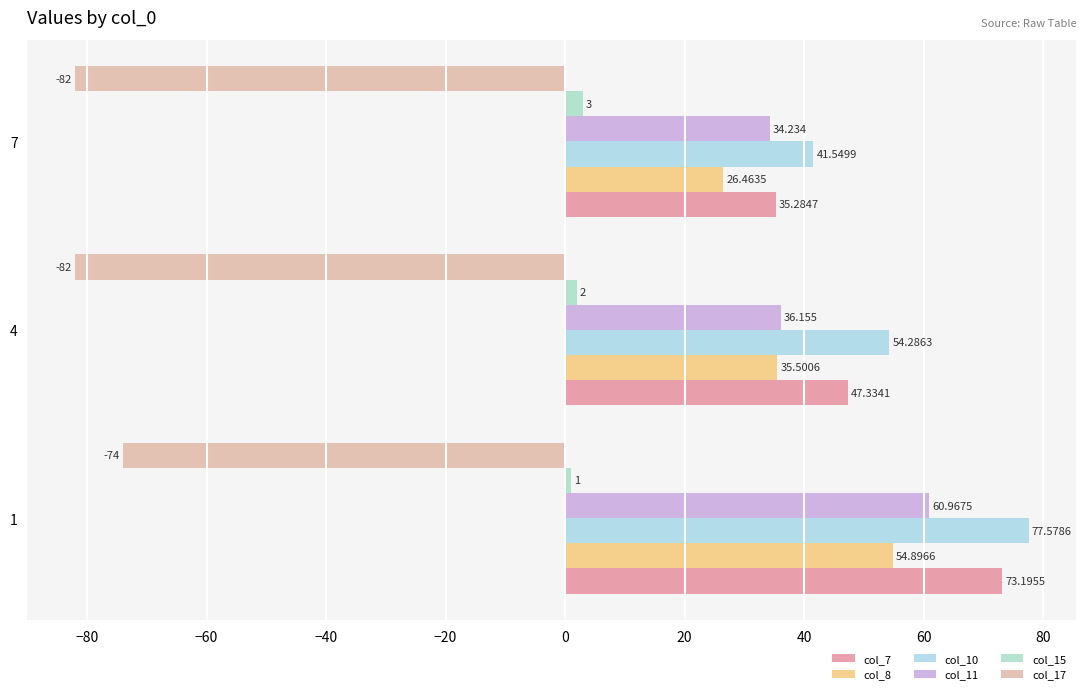

Which label corresponds to the largest value in the chart?

1